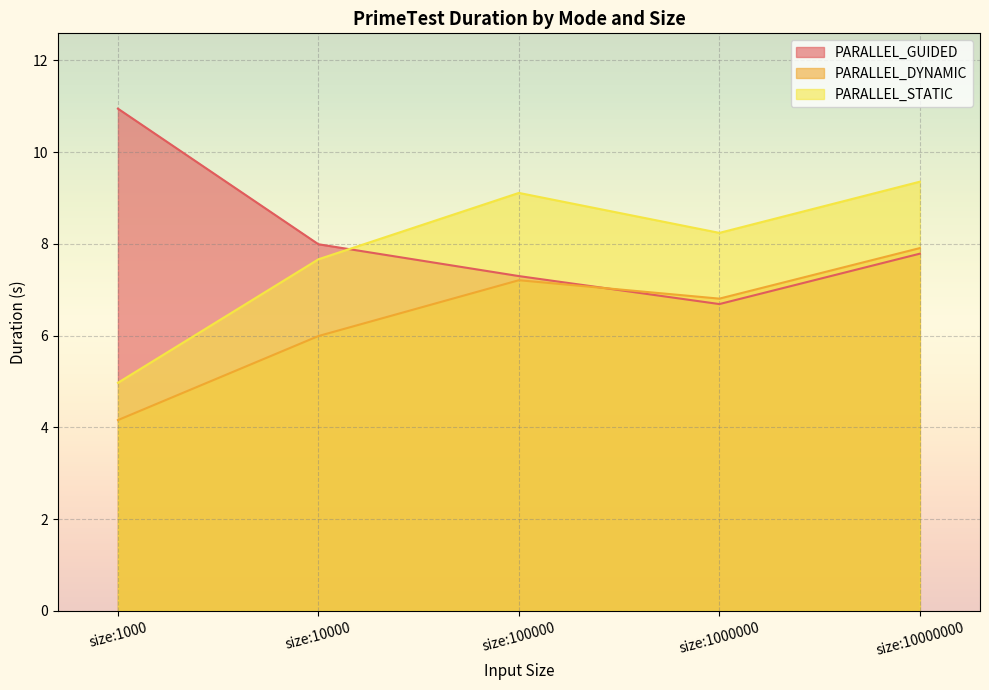

List the labels in order of PARALLEL_DYNAMIC value, smallest first.

size:1000, size:10000, size:1000000, size:100000, size:10000000